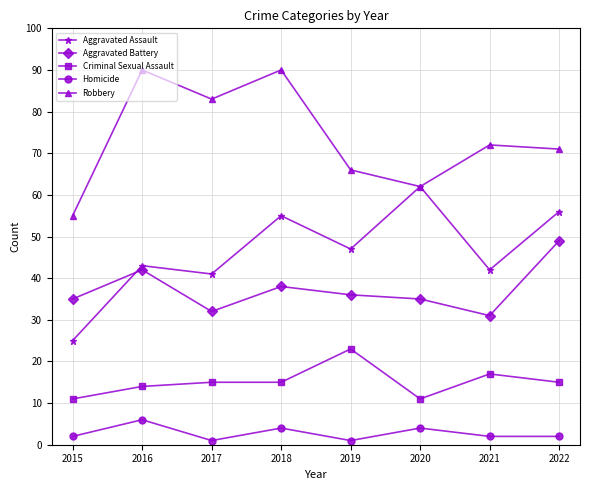

At which category does Aggravated Assault reach its first local peak?

2016